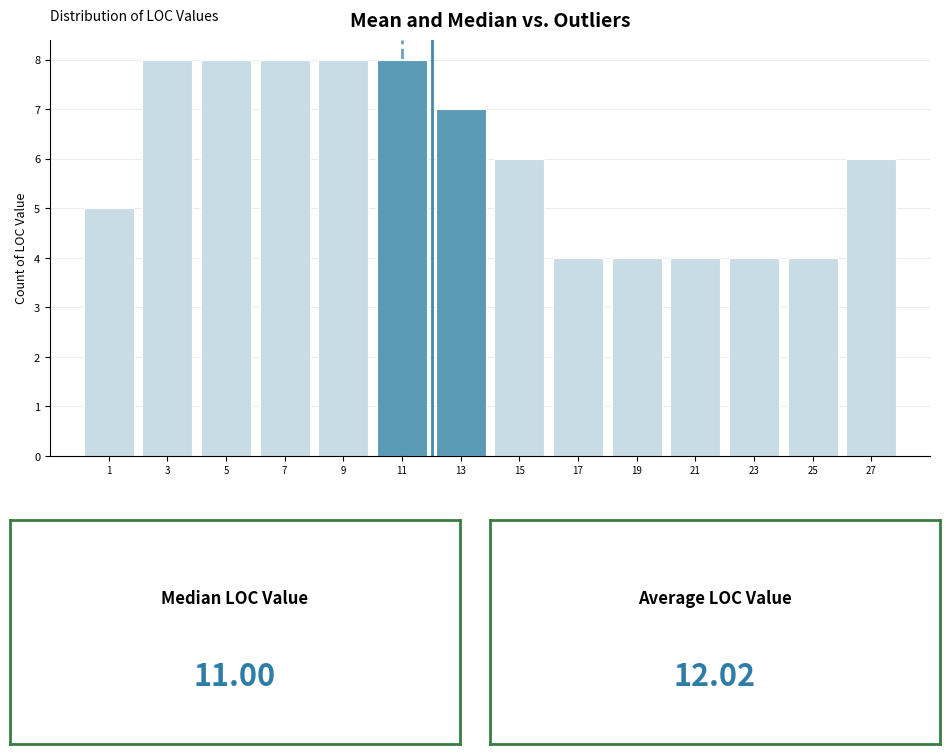

Reading left to right, list every bar in this chart as the range it spans on the x-axis followed by its height. The values are not printed on the chart, so give them approximately, as read against the axis.

0 to 2: 5
2 to 4: 8
4 to 6: 8
6 to 8: 8
8 to 10: 8
10 to 12: 8
12 to 14: 7
14 to 16: 6
16 to 18: 4
18 to 20: 4
20 to 22: 4
22 to 24: 4
24 to 26: 4
26 to 28: 6